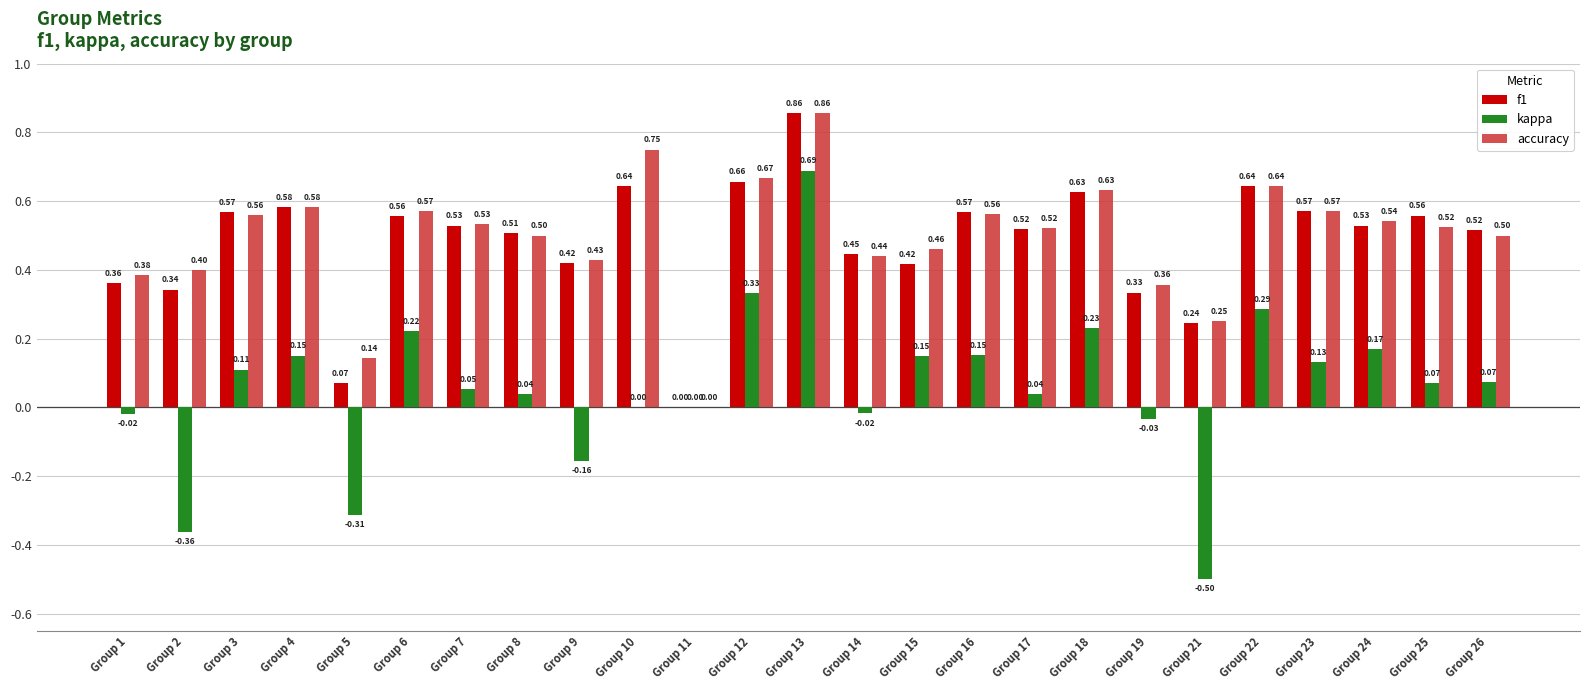

Which series has the largest total across all categories?

accuracy